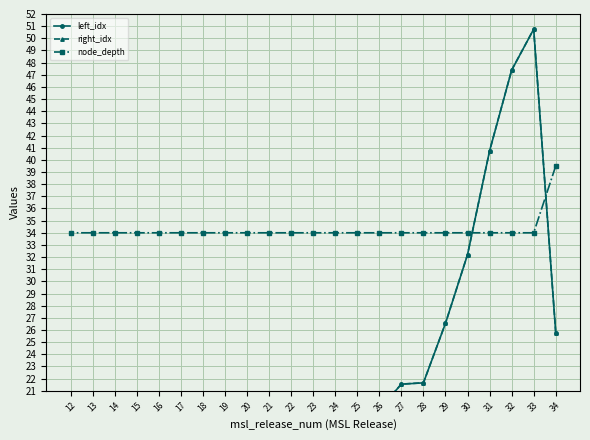

What is the lowest value of the right_idx series?

7.8